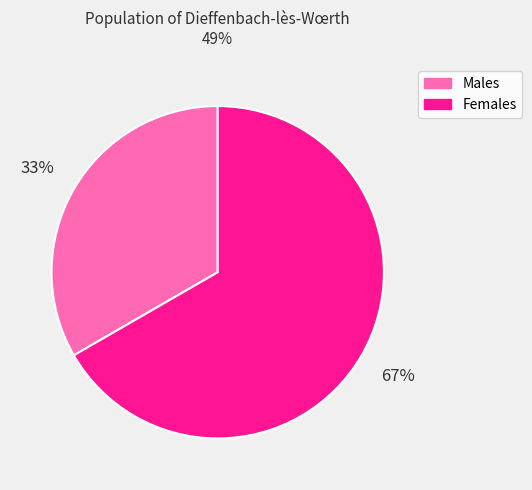

To the nearest percent, what portion does Females represent?

67%